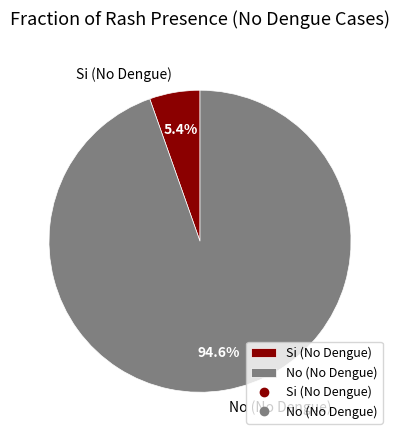

What percentage is the Si (No Dengue) slice, to the nearest percent?

5%